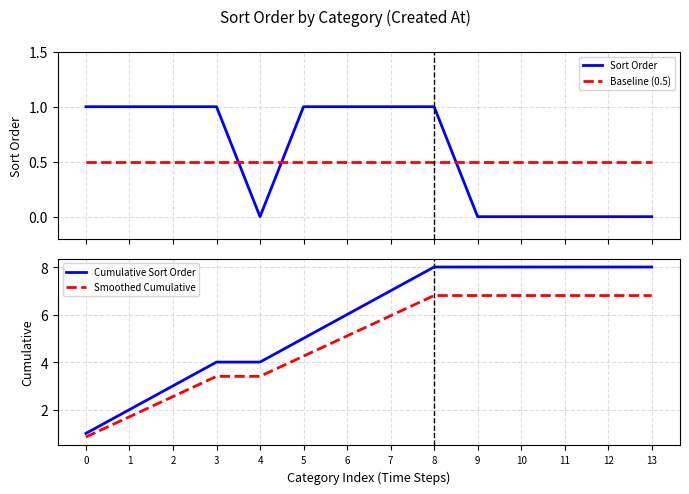

Is it true that Baseline (0.5) equals 0.7 at 13?

False